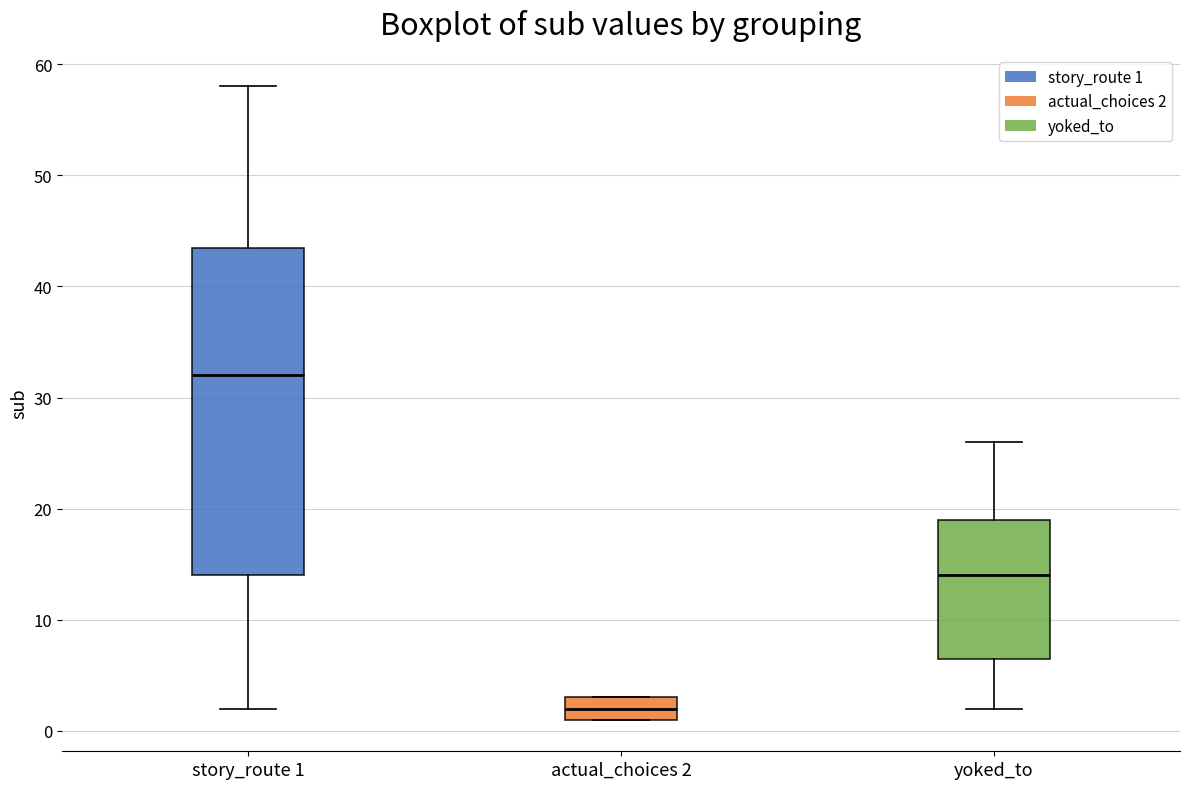

Which box has the highest median line?

story_route 1